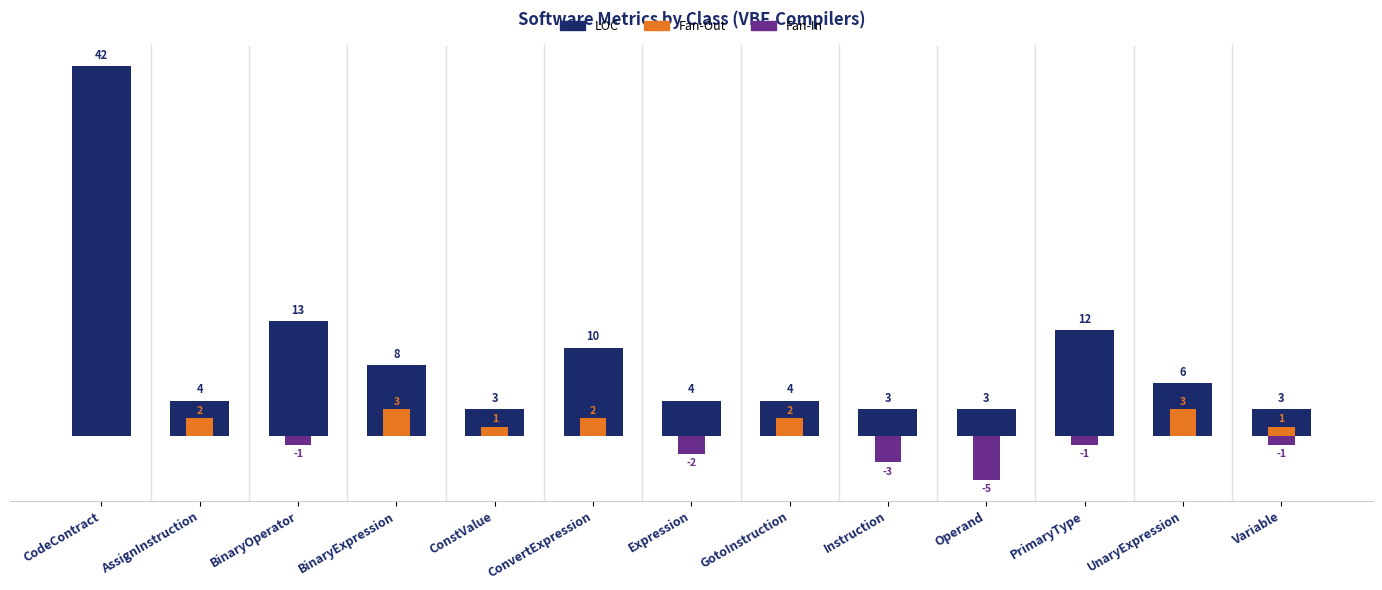

At which category is the sum across all series the highest?

CodeContract